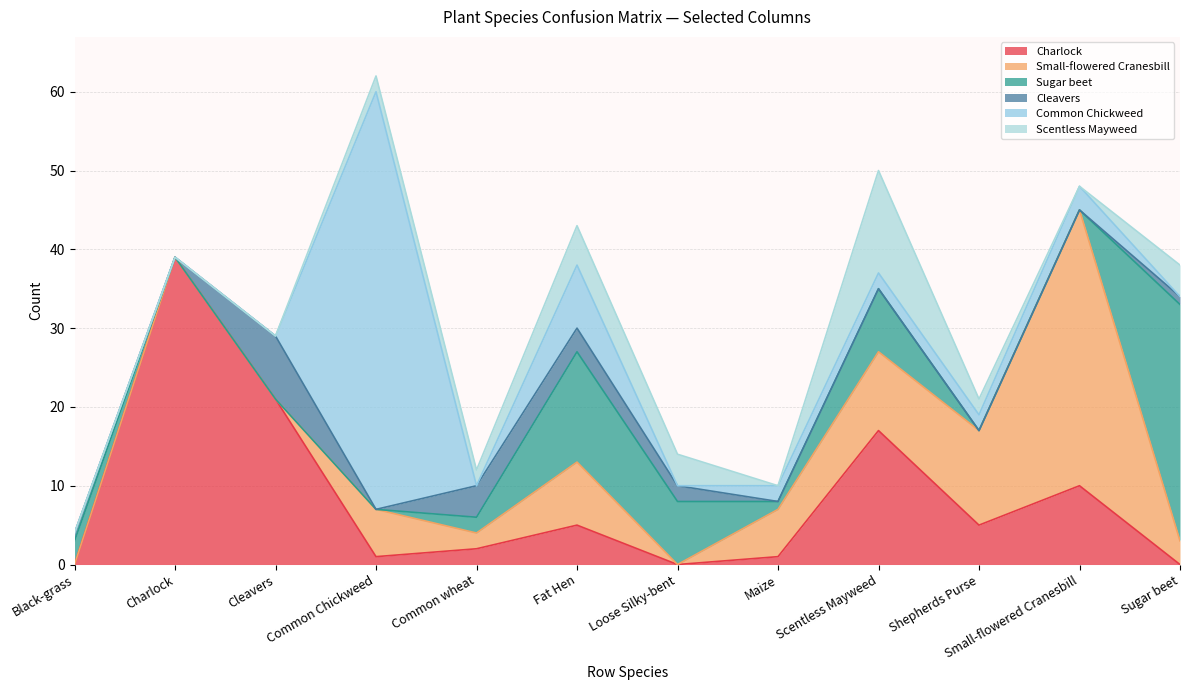

What are all the series names shown in the legend?

Charlock, Small-flowered Cranesbill, Sugar beet, Cleavers, Common Chickweed, Scentless Mayweed